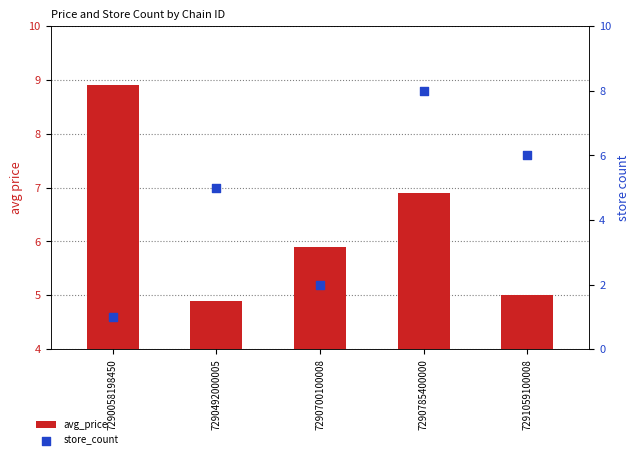

Which series reaches the minimum Y coordinate?

avg_price